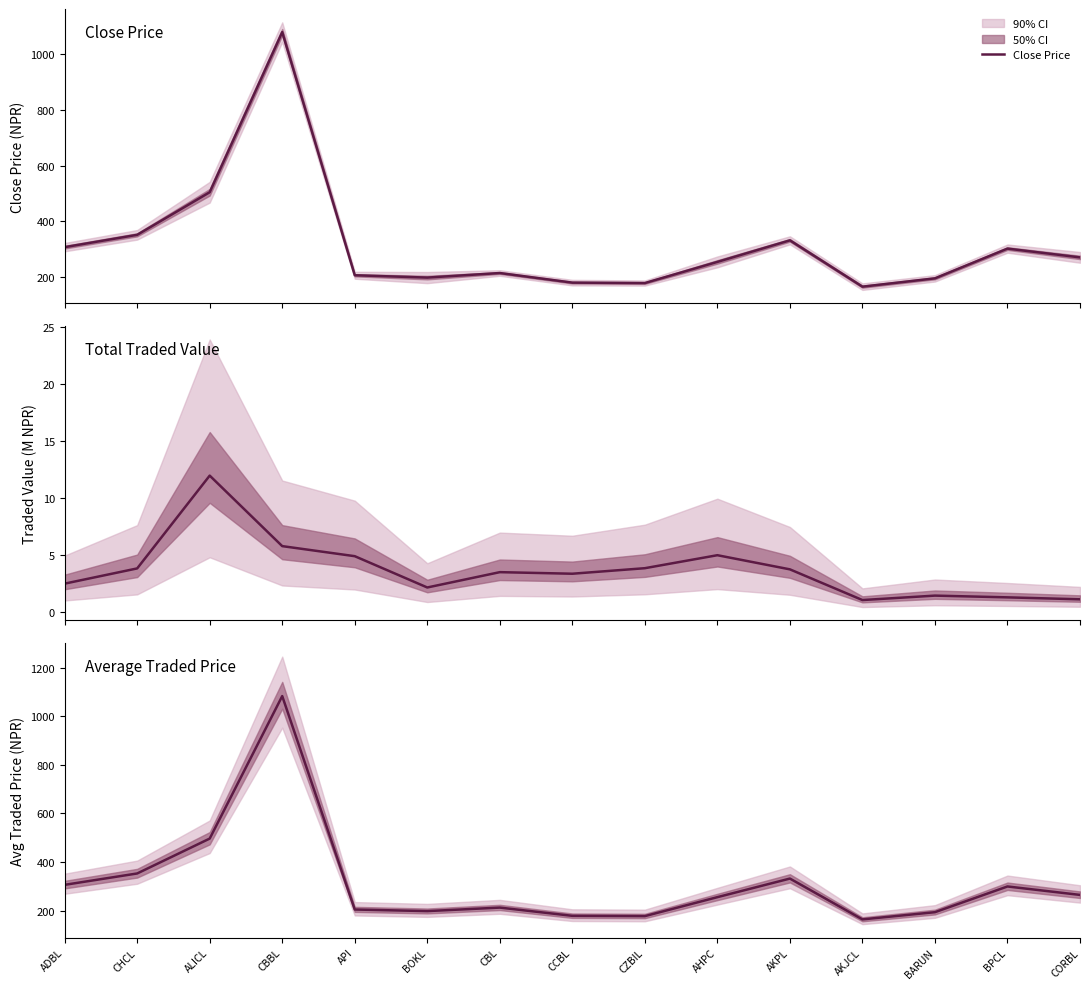

The value of Traded Value (M) at BARUN is 0.6. True or false?

False